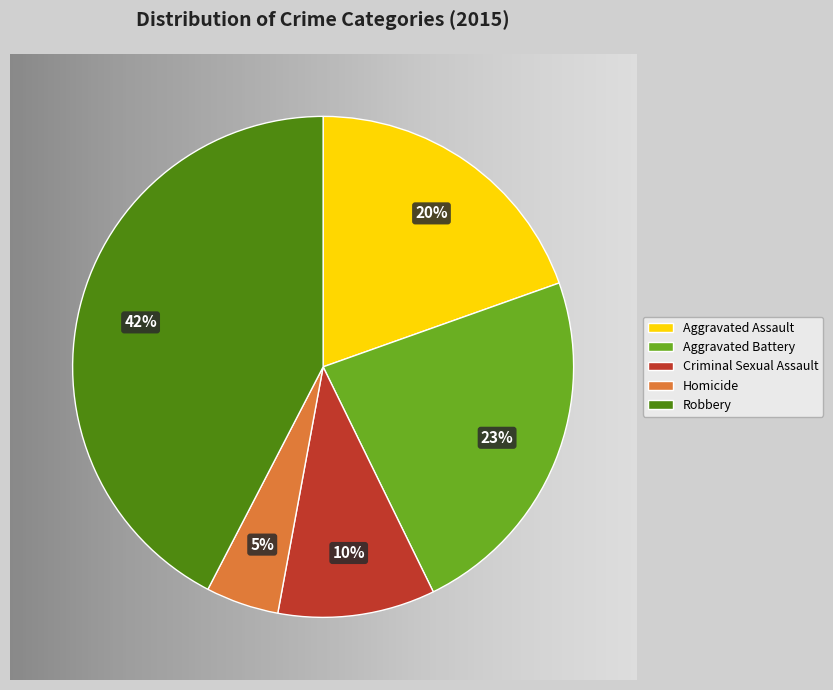

Combined, do Aggravated Battery and Homicide account for over 50%?

No